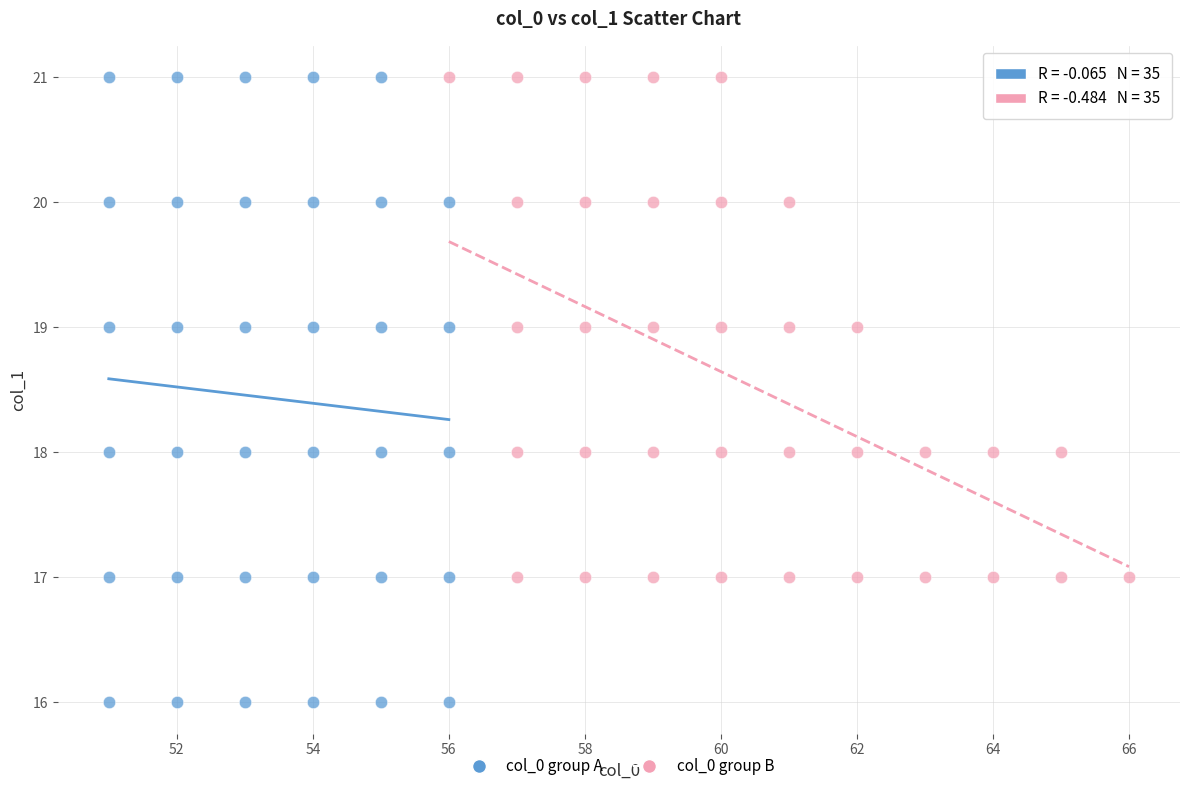

Which series reaches the minimum Y coordinate?

col_0 group A